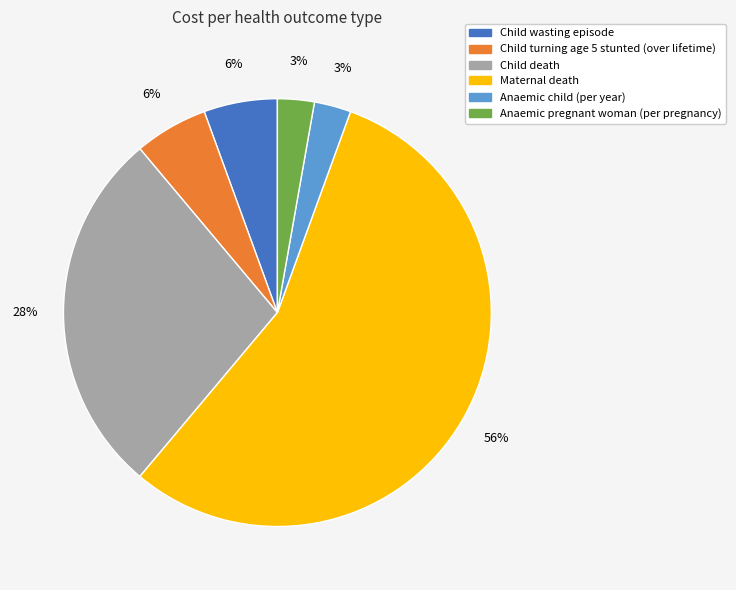

To the nearest percent, what is the difference between the Child death and Anaemic pregnant woman (per pregnancy) slice percentages?

25%